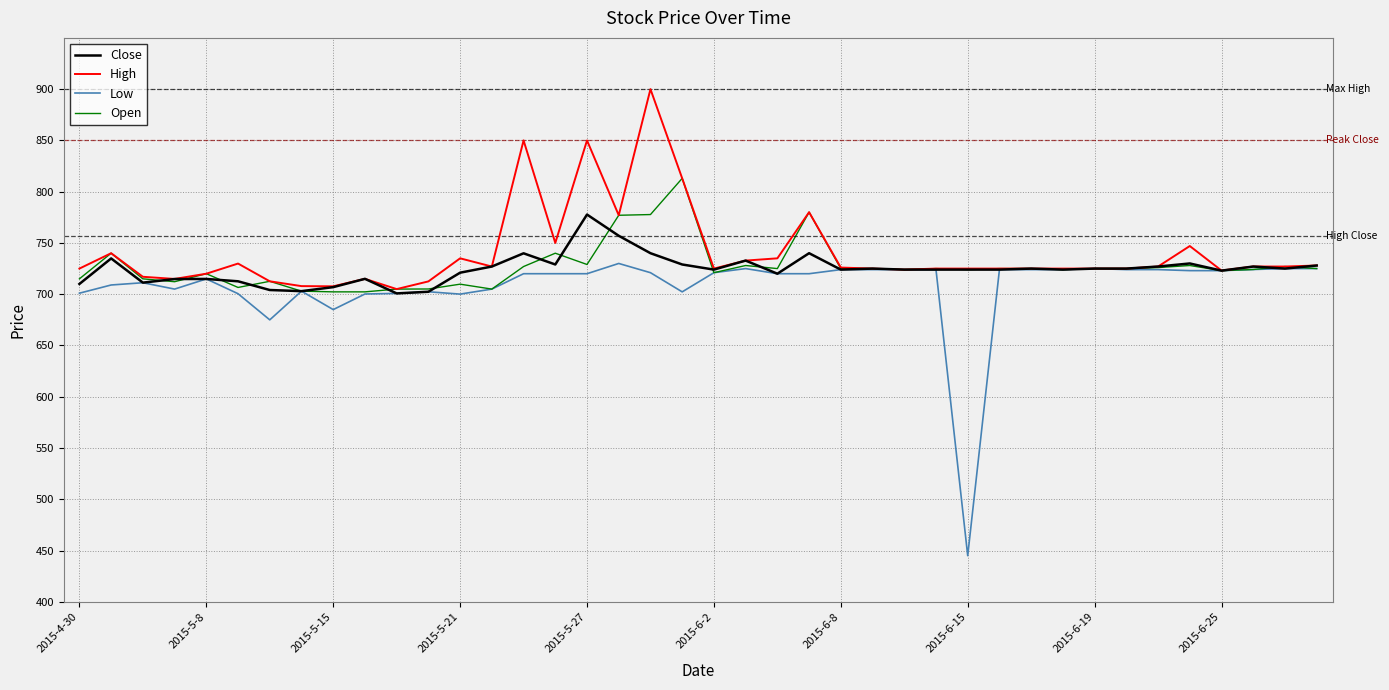

Rank the series by their maximum value, from highest to lowest.

High, Open, Close, Low